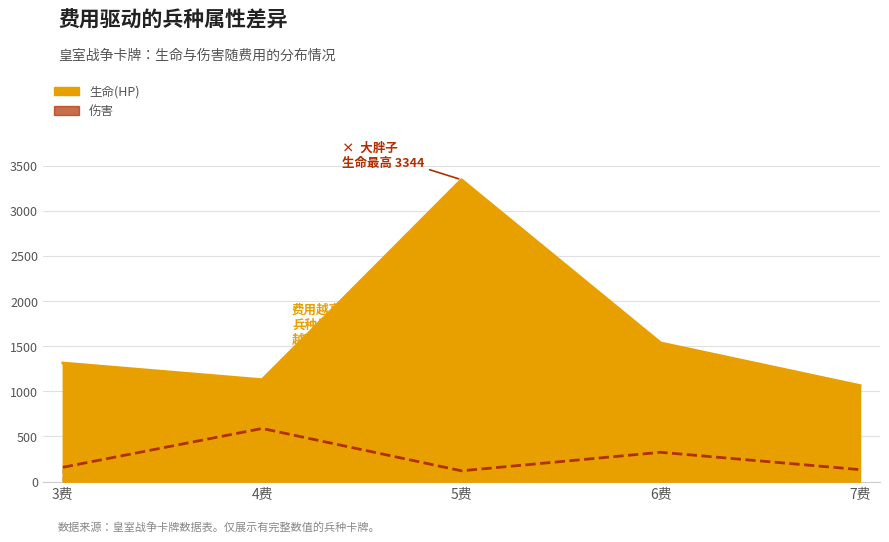

How many series are shown in this chart?

2